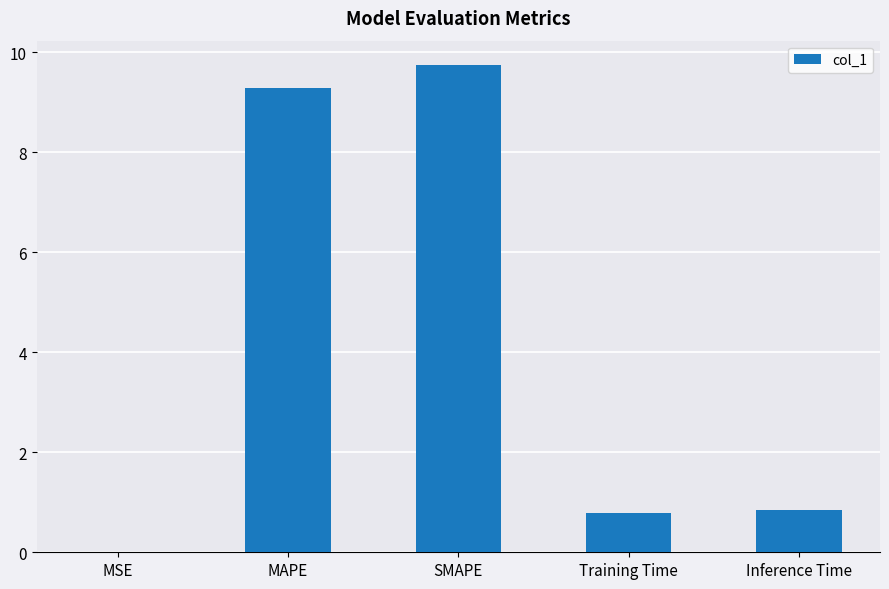

What is the greatest value displayed?

9.7